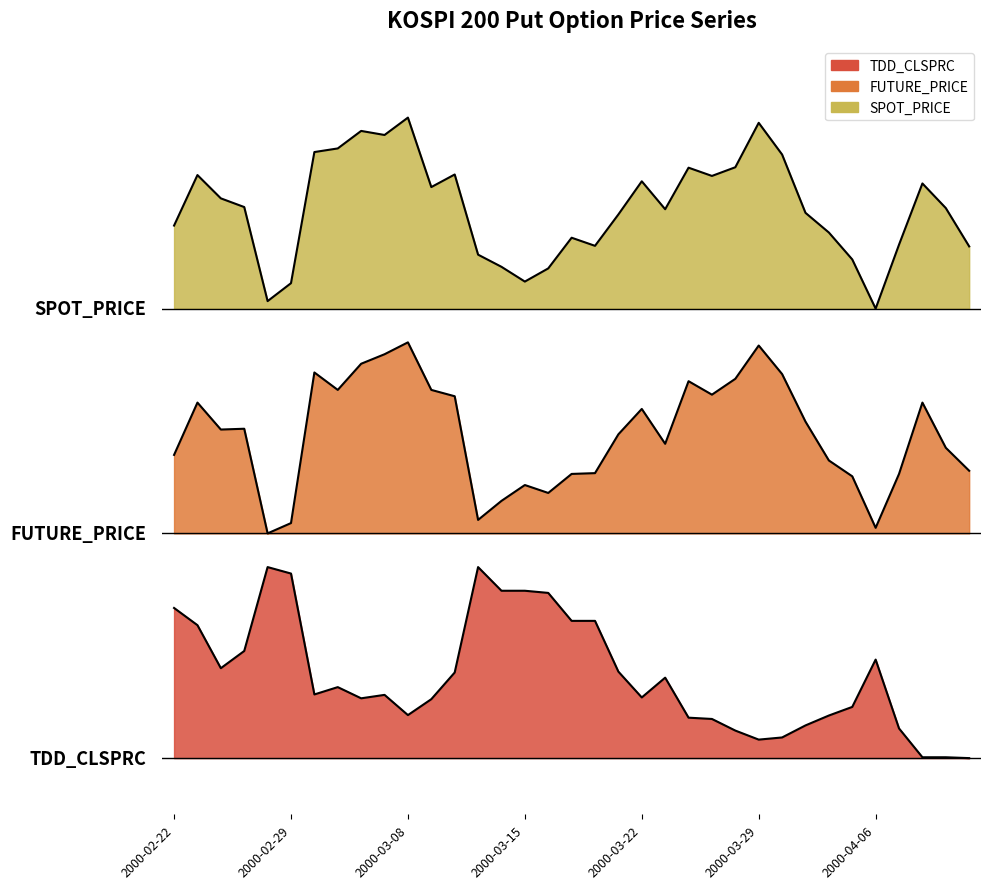

The value of FUTURE_PRICE at 2000-03-31 is 0.9. True or false?

False